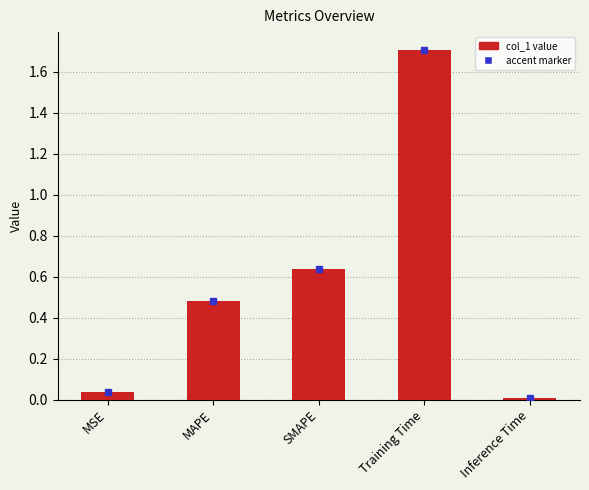

What is the change in value from MSE to SMAPE?

+0.6